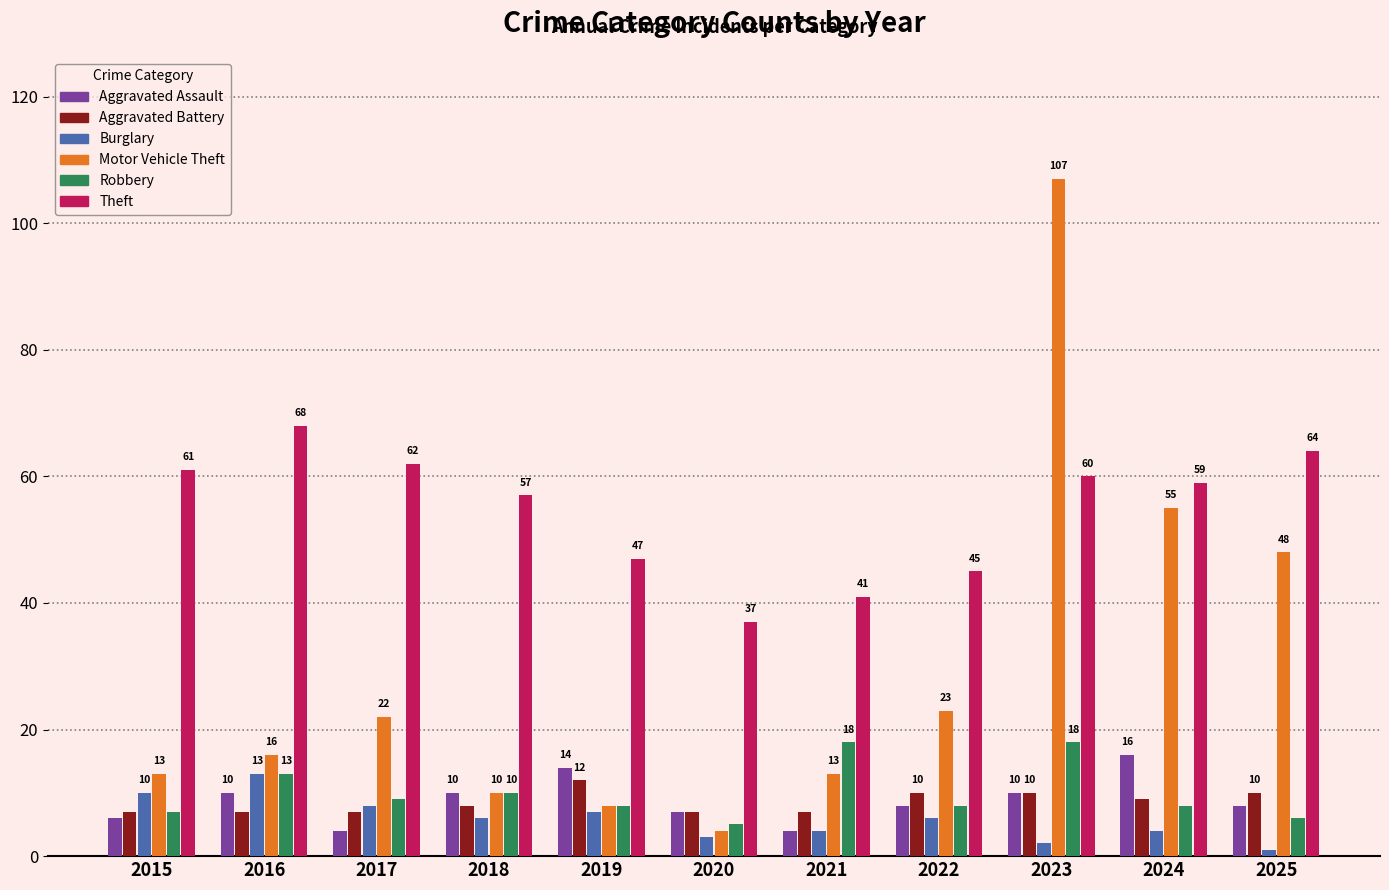

Reading left to right, transcribe all the data shown in this chart.

Aggravated Assault: 2015=6	2016=10	2017=4	2018=10	2019=14	2020=7	2021=4	2022=8	2023=10	2024=16	2025=8
Aggravated Battery: 2015=7	2016=7	2017=7	2018=8	2019=12	2020=7	2021=7	2022=10	2023=10	2024=9	2025=10
Burglary: 2015=10	2016=13	2017=8	2018=6	2019=7	2020=3	2021=4	2022=6	2023=2	2024=4	2025=1
Motor Vehicle Theft: 2015=13	2016=16	2017=22	2018=10	2019=8	2020=4	2021=13	2022=23	2023=107	2024=55	2025=48
Robbery: 2015=7	2016=13	2017=9	2018=10	2019=8	2020=5	2021=18	2022=8	2023=18	2024=8	2025=6
Theft: 2015=61	2016=68	2017=62	2018=57	2019=47	2020=37	2021=41	2022=45	2023=60	2024=59	2025=64